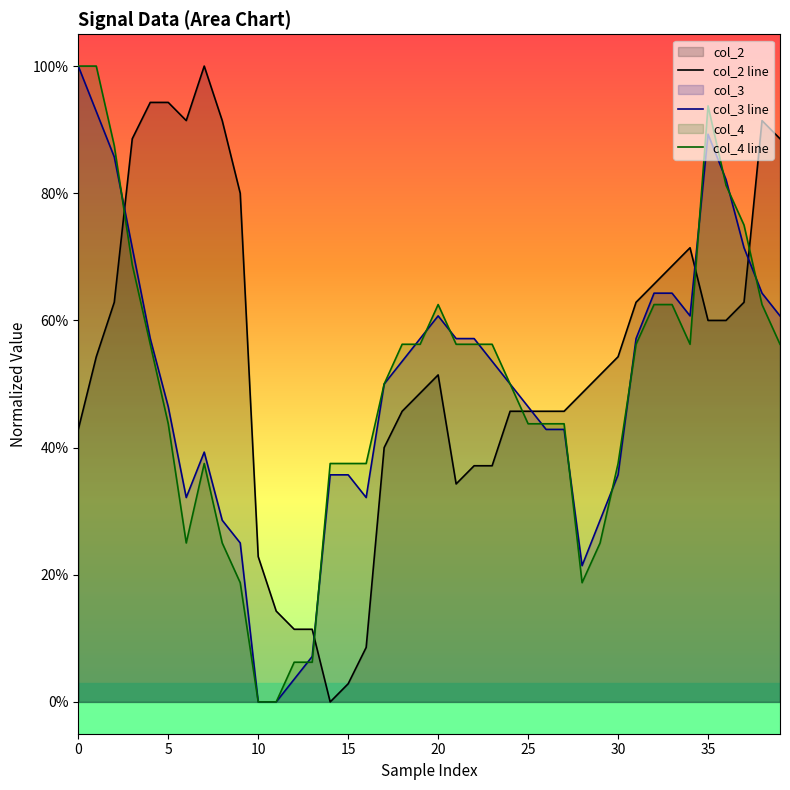

Which series has the widest spread of values?

col_2 line